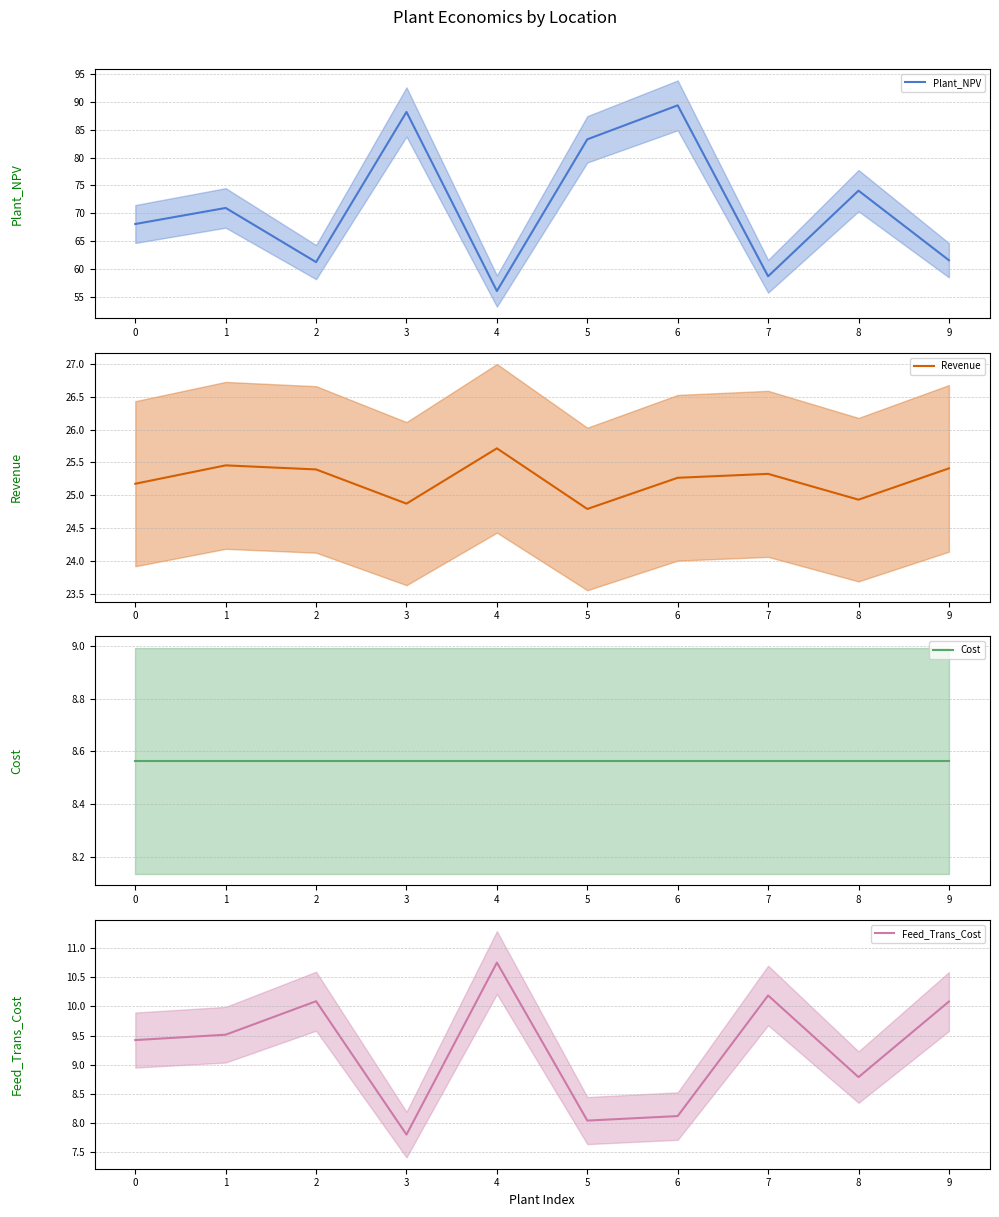

What is the value of the Revenue point at the 2nd from the left?

25.5